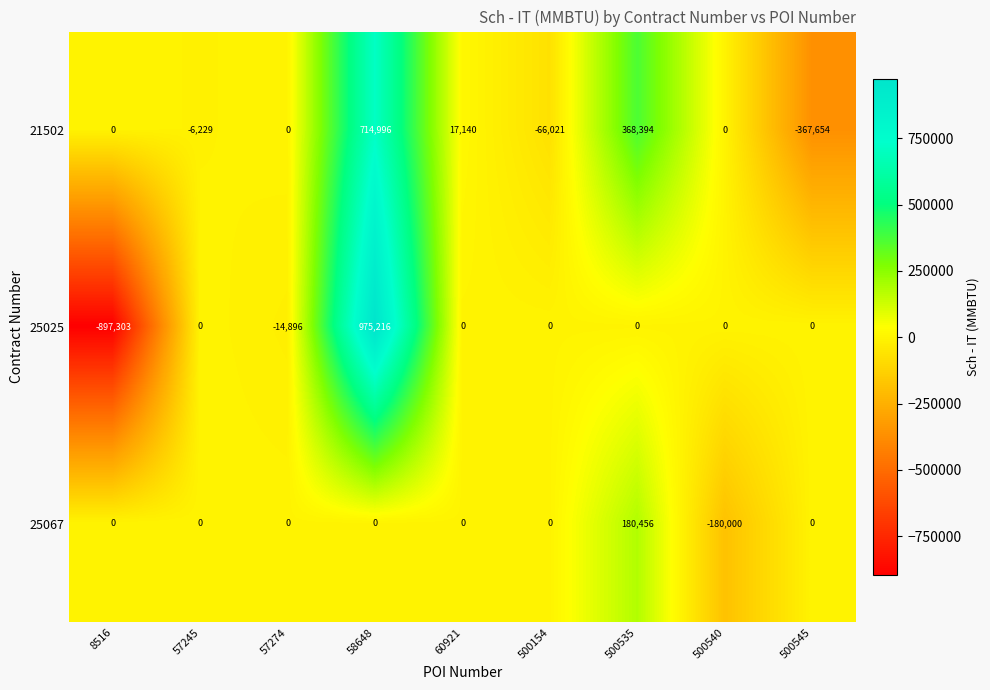

What is the average value of the 25025 series?

7002